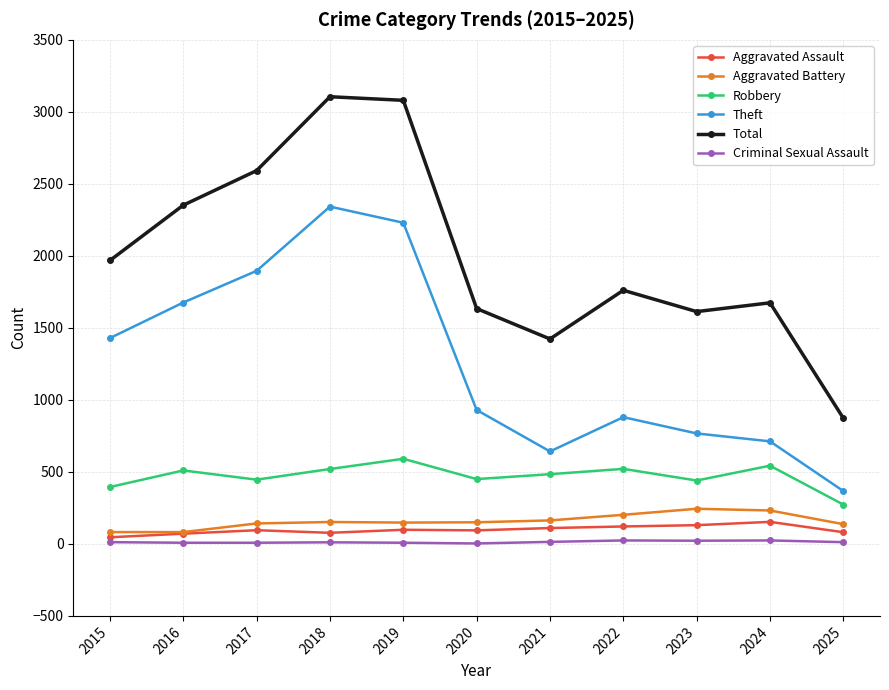

How many distinct data groups are displayed?

6